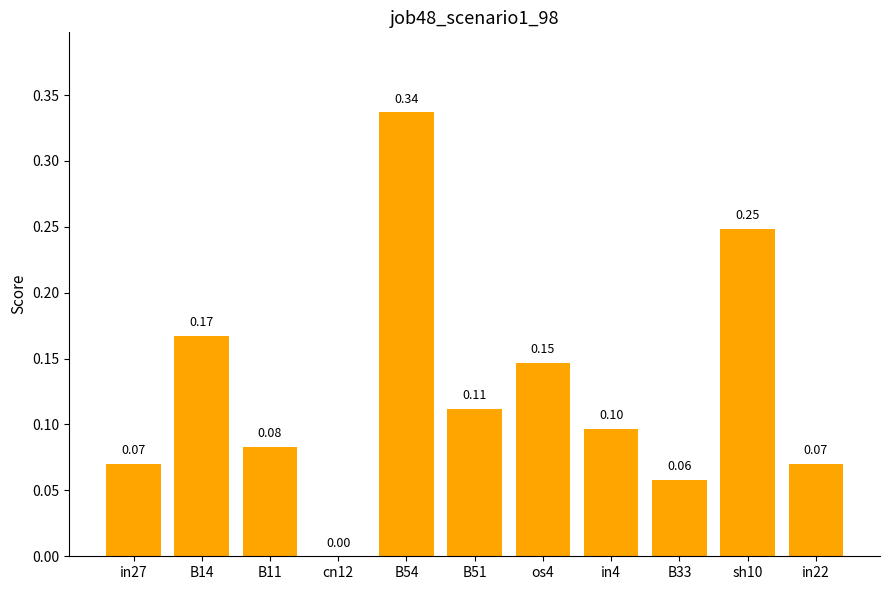

What is the change in value from cn12 to sh10?

+0.2